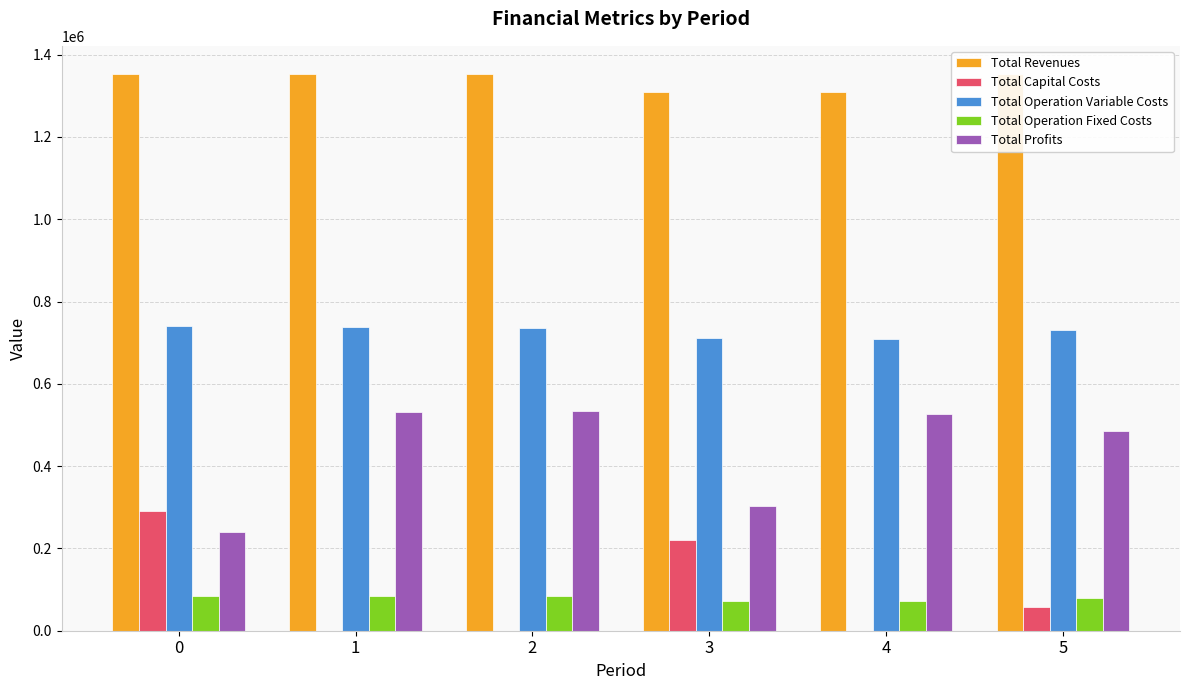

What is the approximate value of Total Operation Fixed Costs at 1?

83787.6